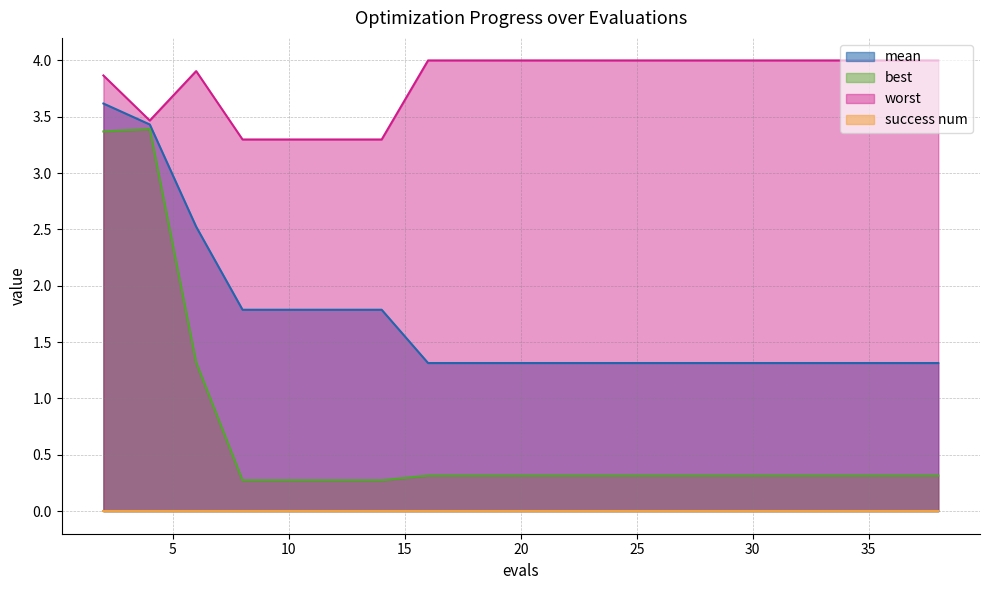

Which series has the largest range (max minus min)?

best